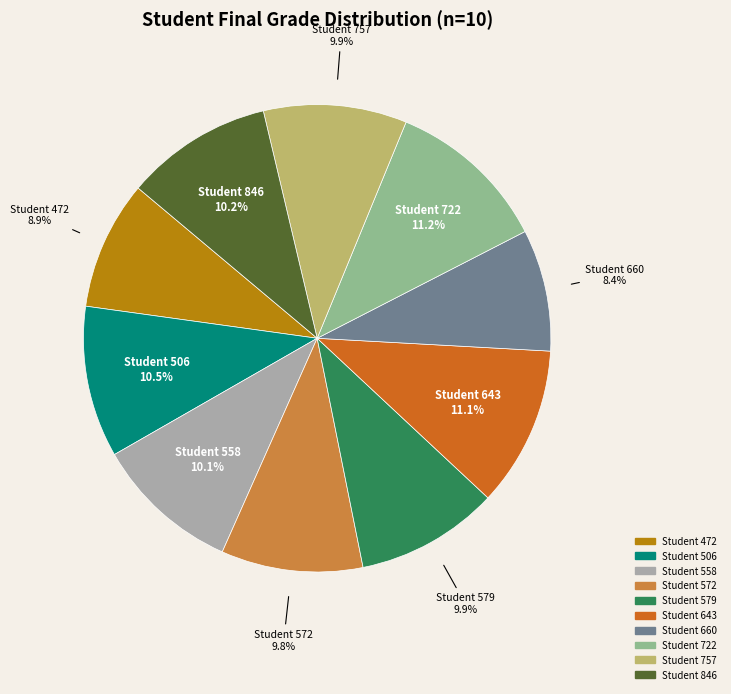

Is there a majority slice in this chart?

No